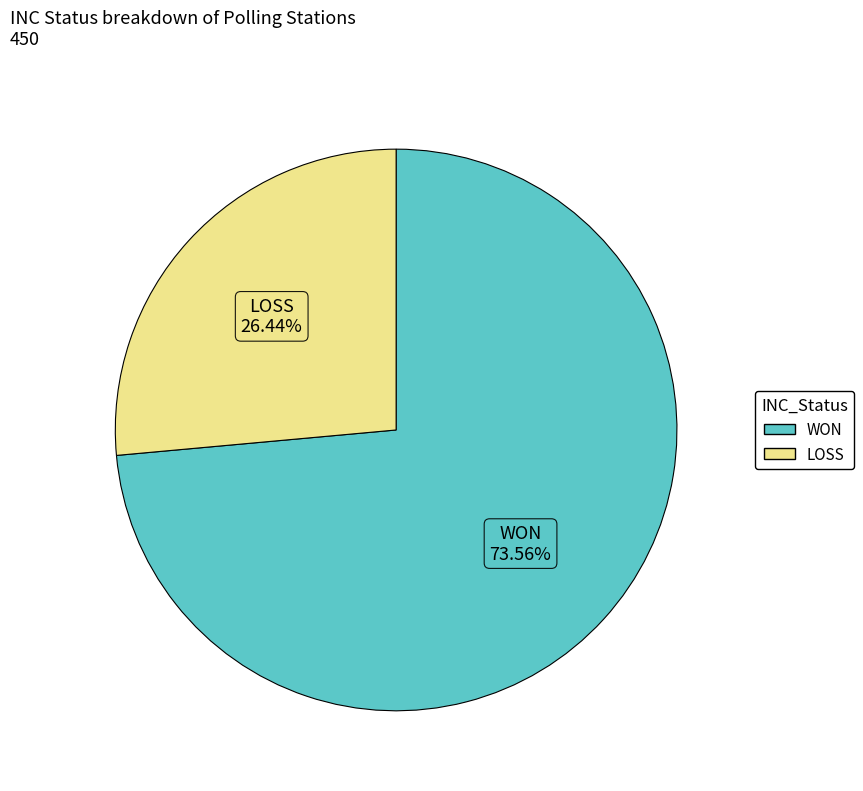

What is the ratio of the value at LOSS to the value at WON?

0.4